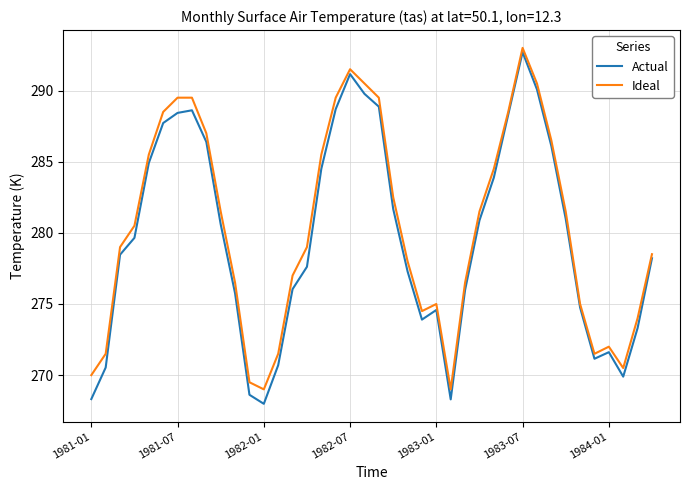

Which series has the widest spread of values?

Actual